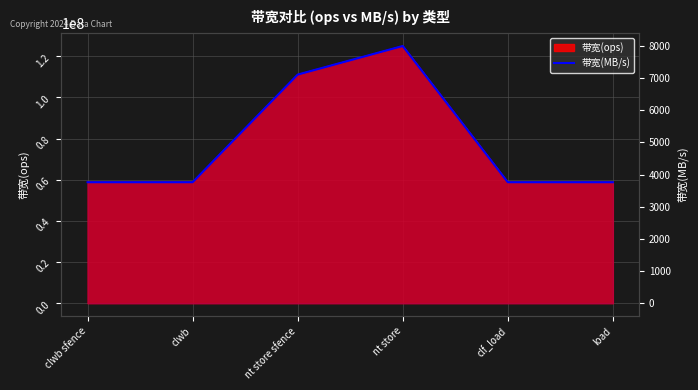

Reading left to right, transcribe all the data shown in this chart.

clwb sfence=3764	clwb=3764	nt store sfence=7111	nt store=8000	clf_load=3764	load=3764